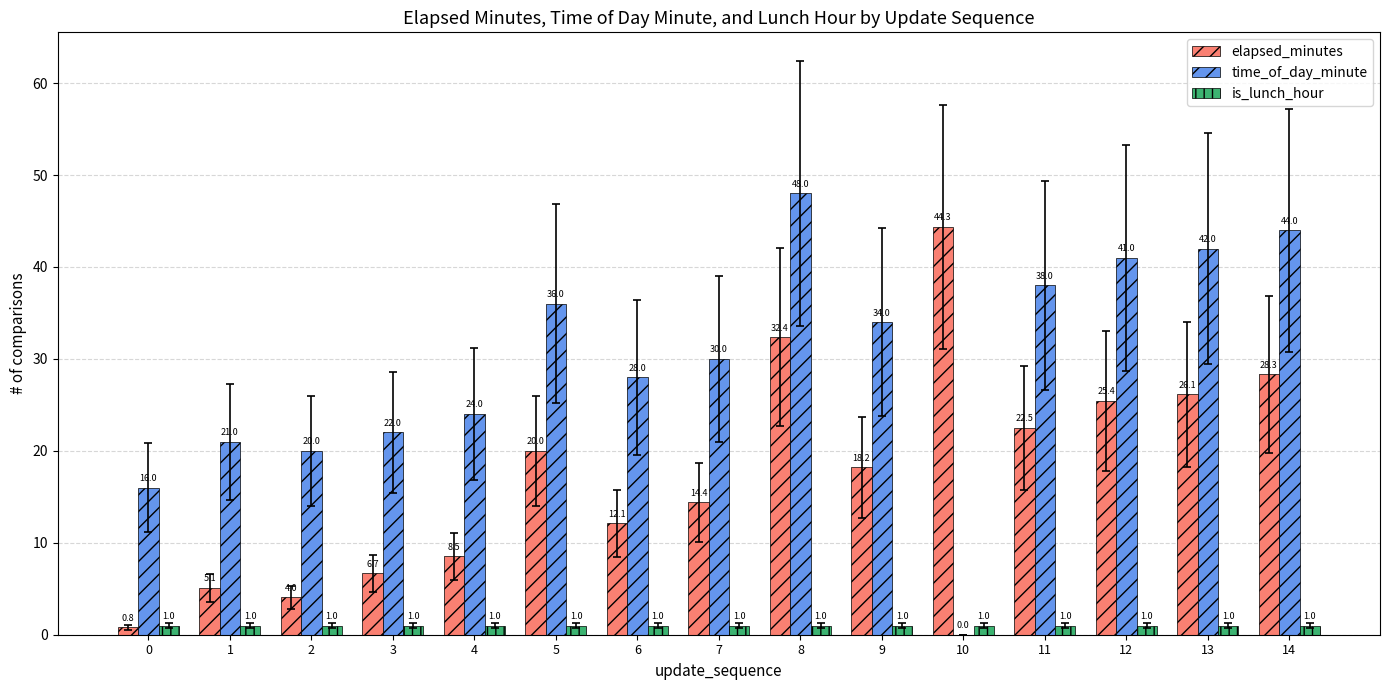

What is the total value across all series at 11?

61.5